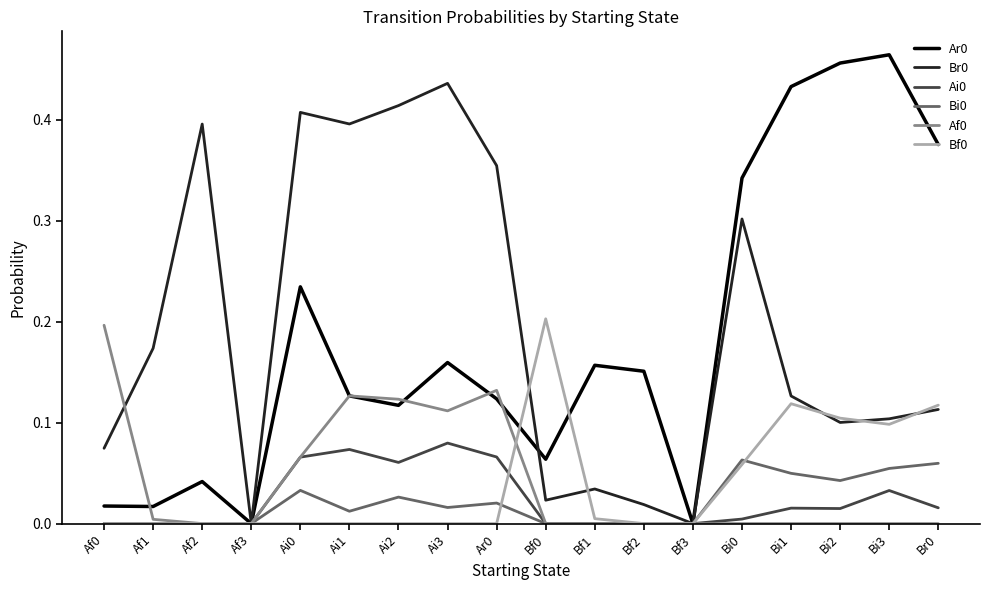

Is the value of Bi0 at Bi1 greater than the value of Ai0 at Bi3?

Yes